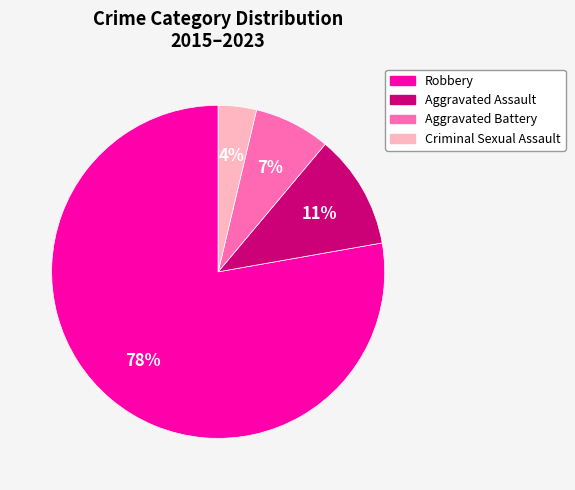

The Criminal Sexual Assault slice represents 4% of the pie. True or false?

True